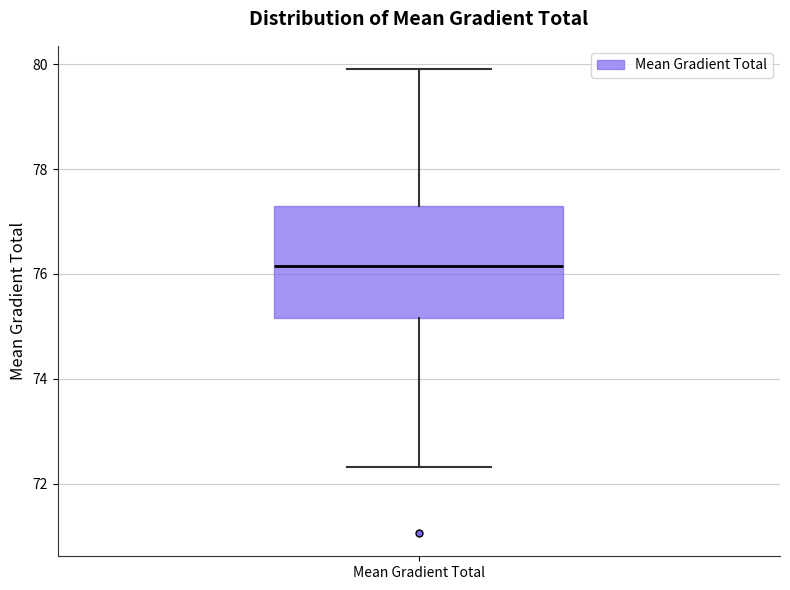

Transcribe this box plot: give where the median line is, the range the box spans, and where the two whiskers end, as read against the y-axis. The values are not printed on the chart, so give them approximately, as read against the axis.

median 76.2, box 75.2 to 77.2, whiskers 72.4 to 80.0